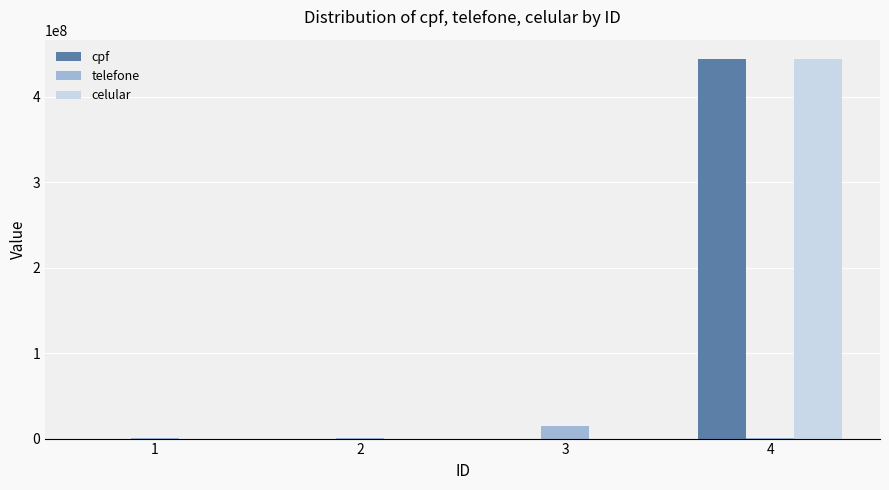

The cpf series shows 248774142 at 4. True or false?

False